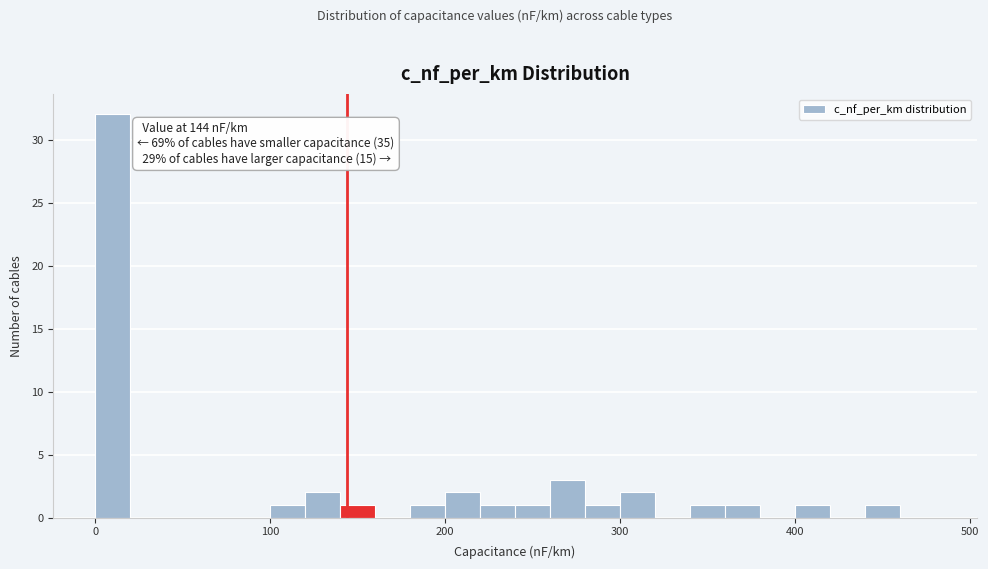

Around what value on the x-axis is the tallest bar? Give the approximate position of its centre, as read against the axis.

10